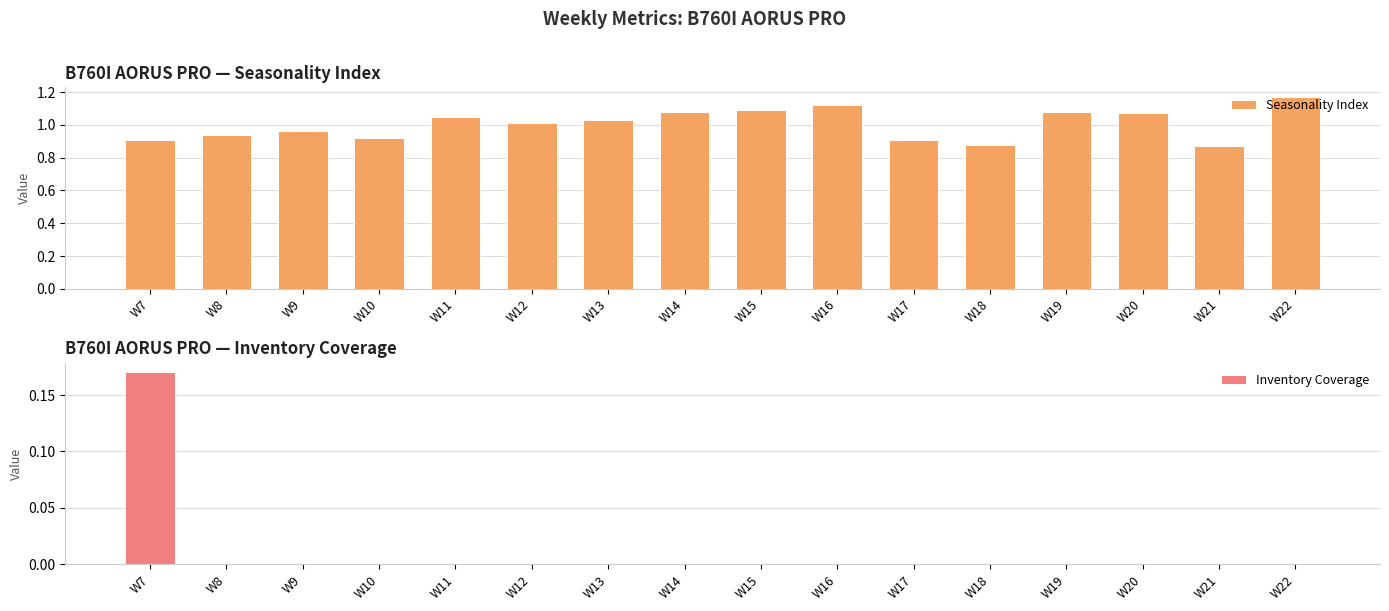

Rank the categories by Inventory Coverage value from highest to lowest.

W7, W8, W9, W10, W11, W12, W13, W14, W15, W16, W17, W18, W19, W20, W21, W22